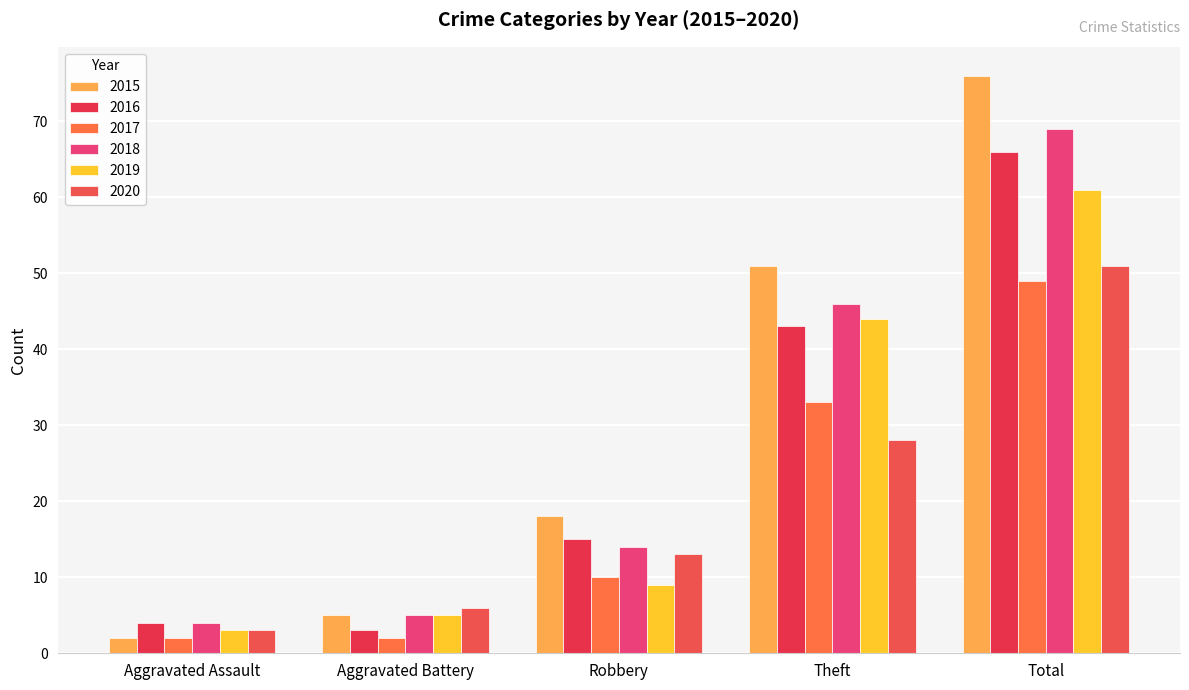

Are the bars horizontal?

No